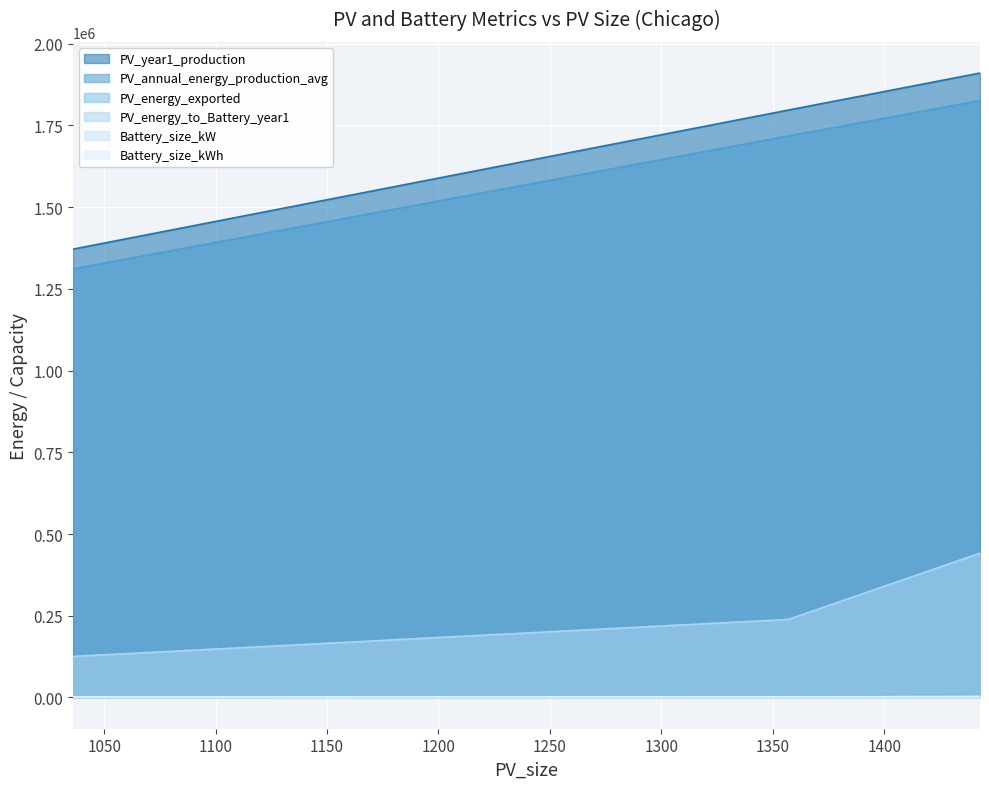

Which series has the largest total across all categories?

PV_year1_production